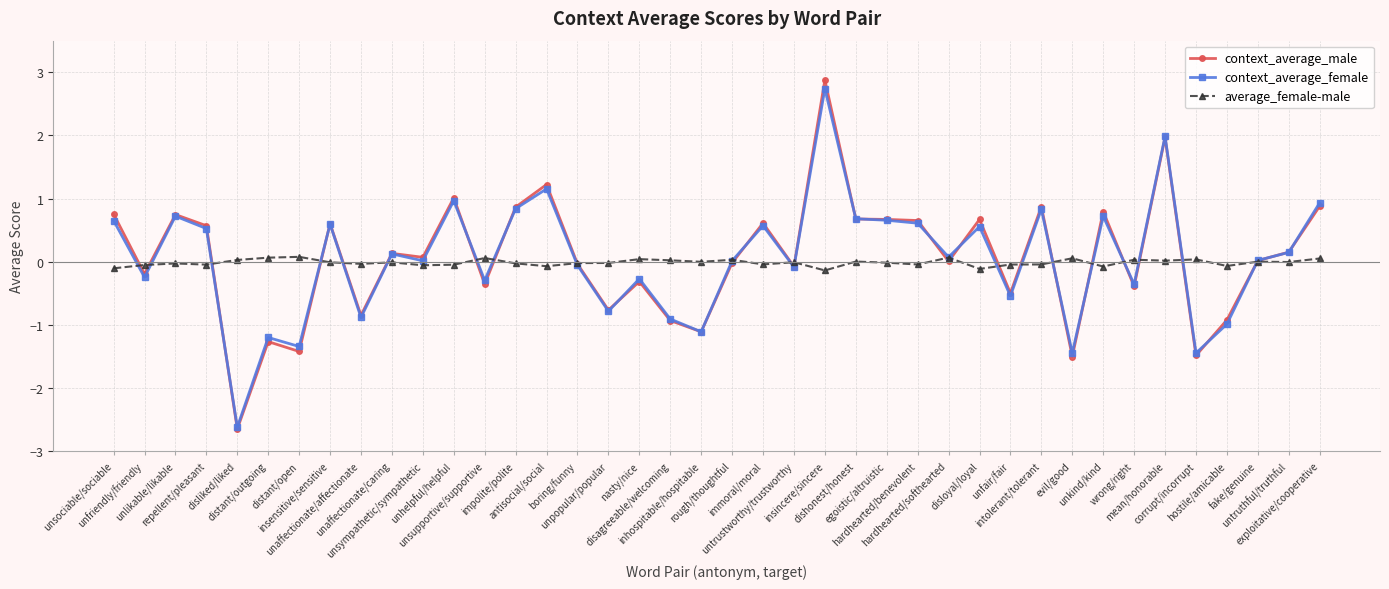

At which category is the sum across all series the highest?

insincere/sincere